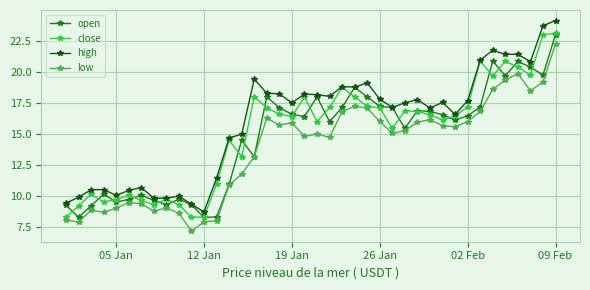

What is the value of the high point at the 23rd from the left?

18.8